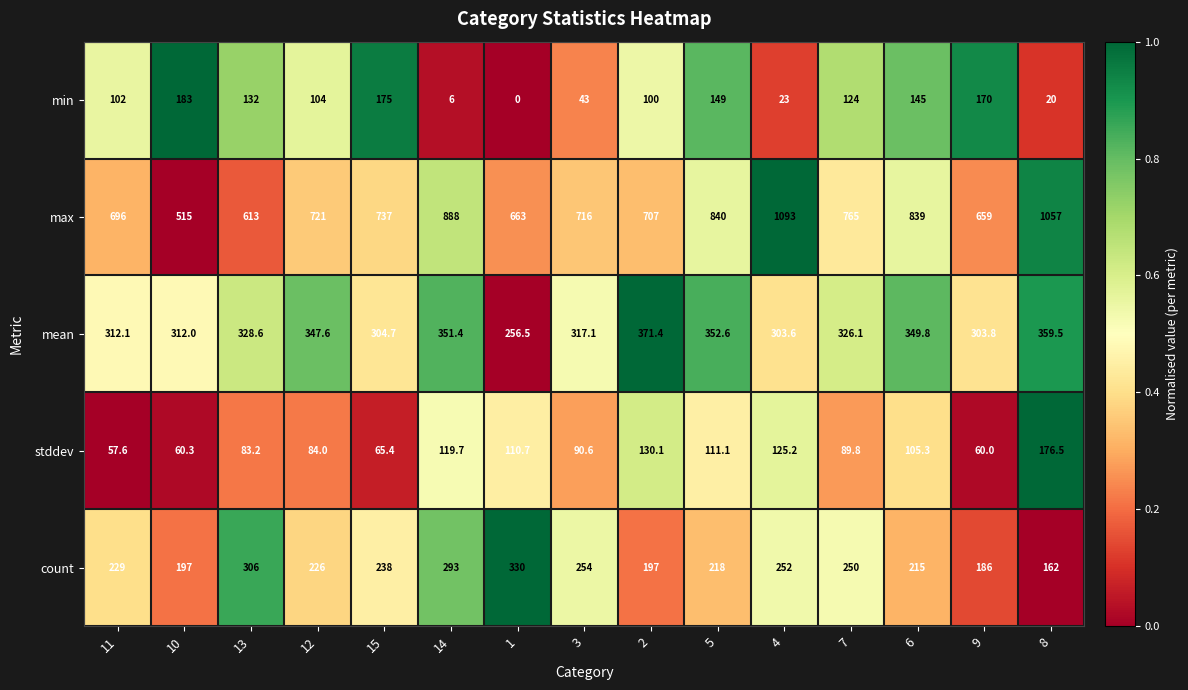

Which series has the largest total across all categories?

max